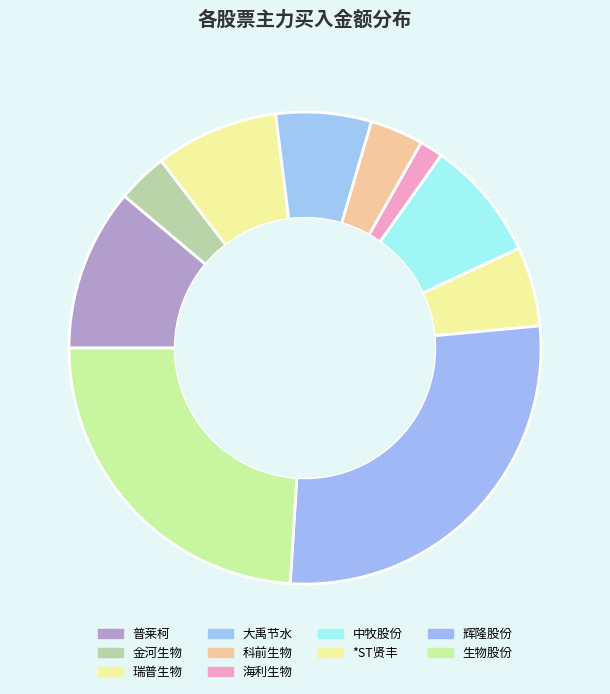

What is the change in value from 大禹节水 to 海利生物?

-2381812